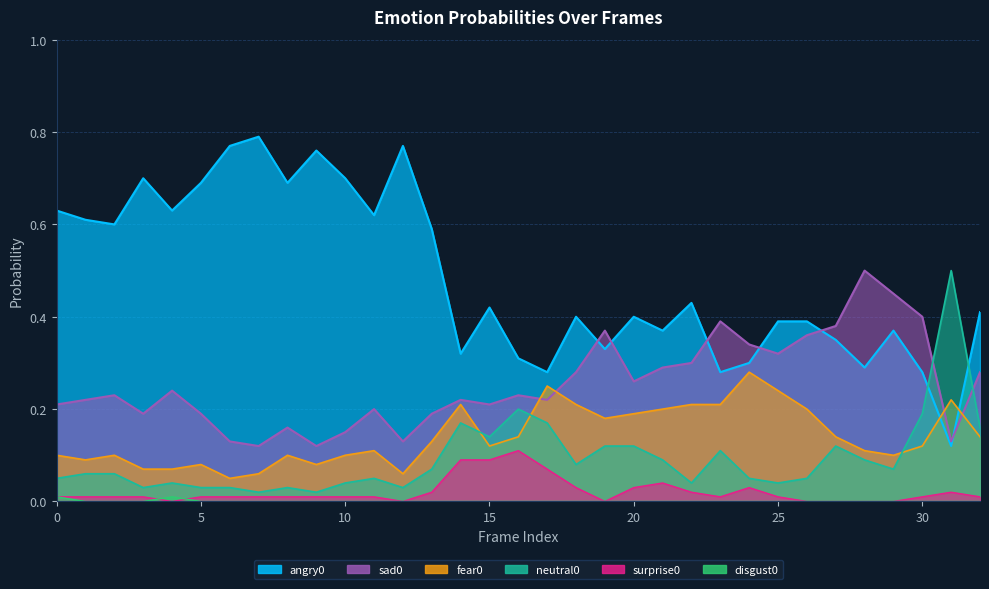

What is the value of the fear0 point at the 1st from the left?

0.1